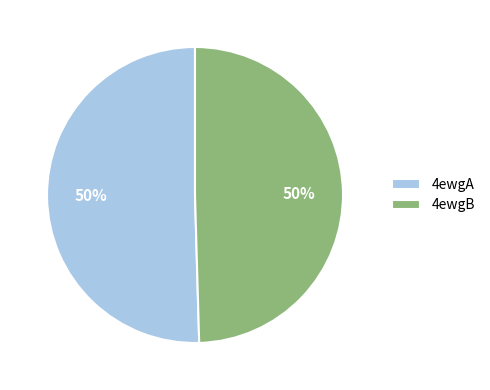

Count the number of slices in the pie.

2